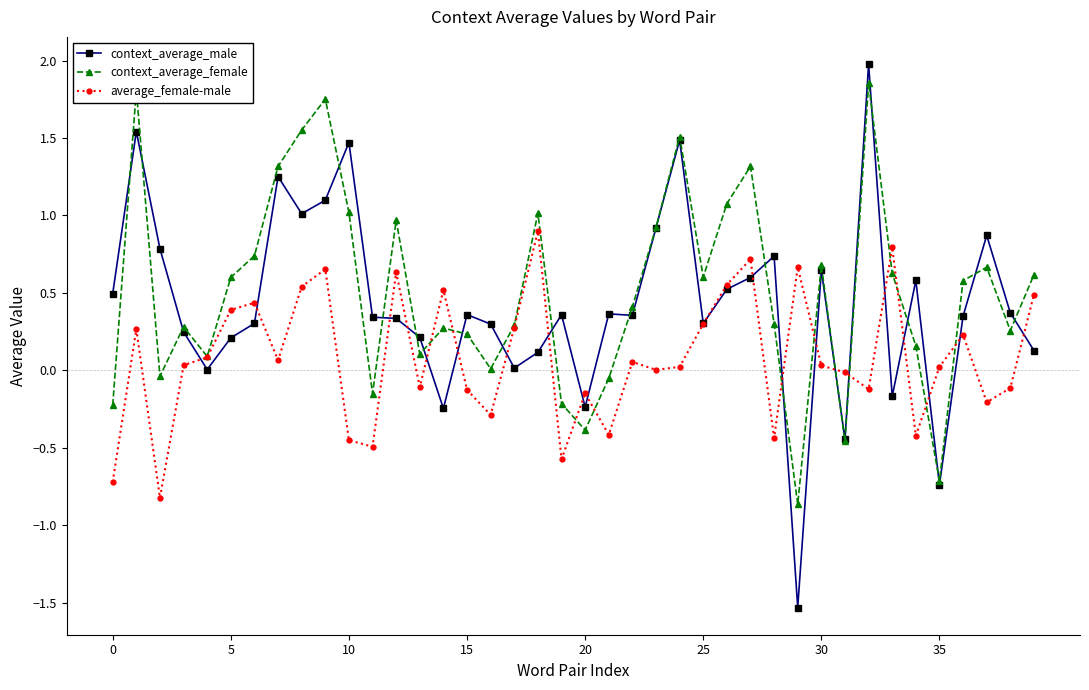

How many series are shown in this chart?

3